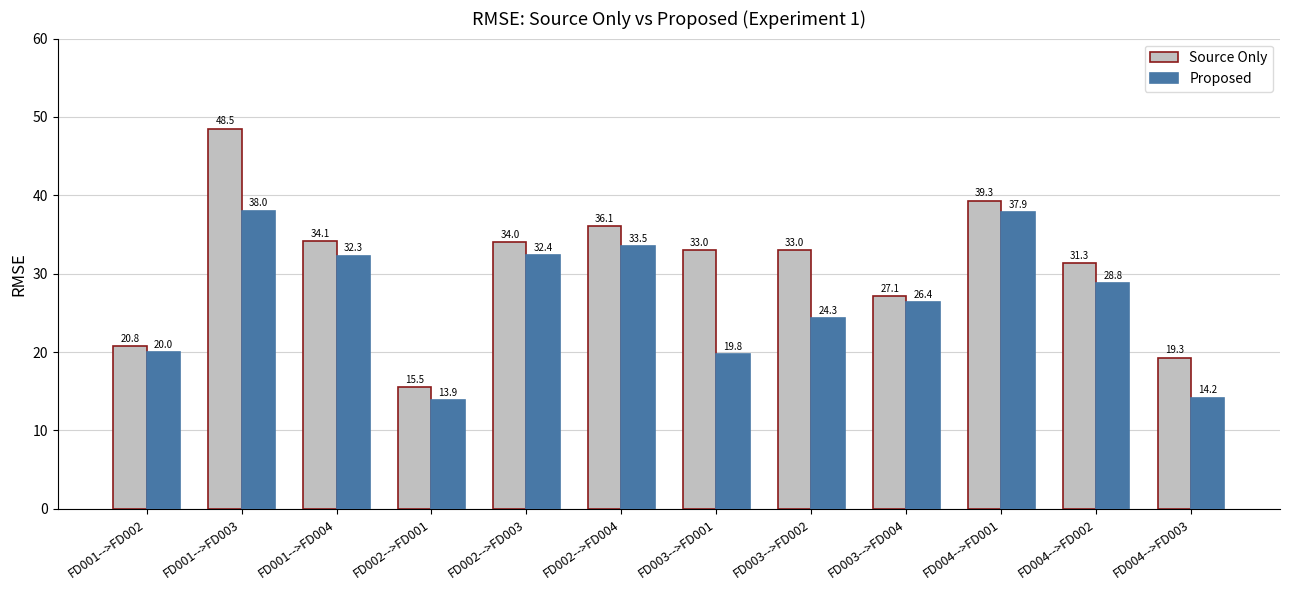

What is the value of the Source Only bar at the 5th from the left?

34.0